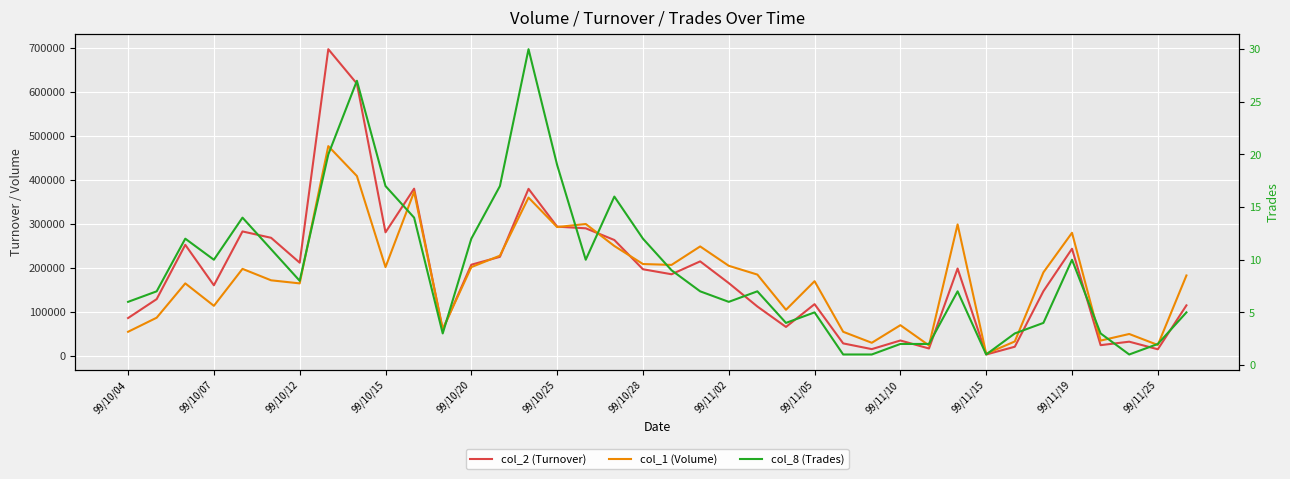

What is the lowest value of the col_2 (Turnover) series?

3400